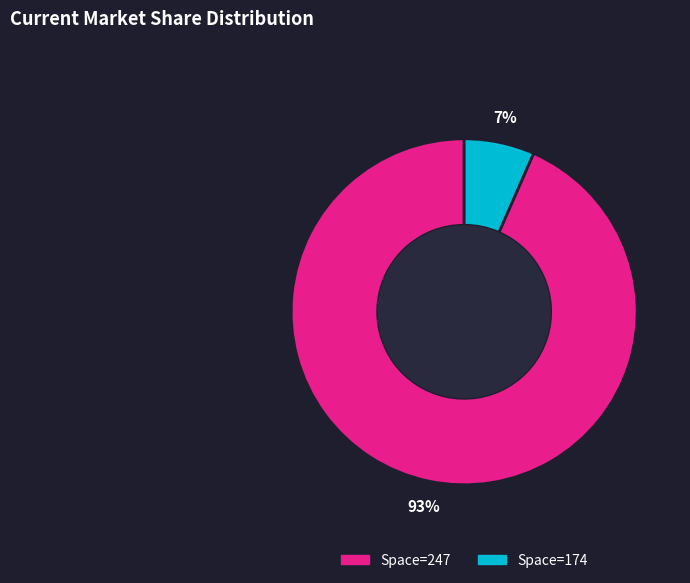

To the nearest percent, what is the average slice percentage?

50%